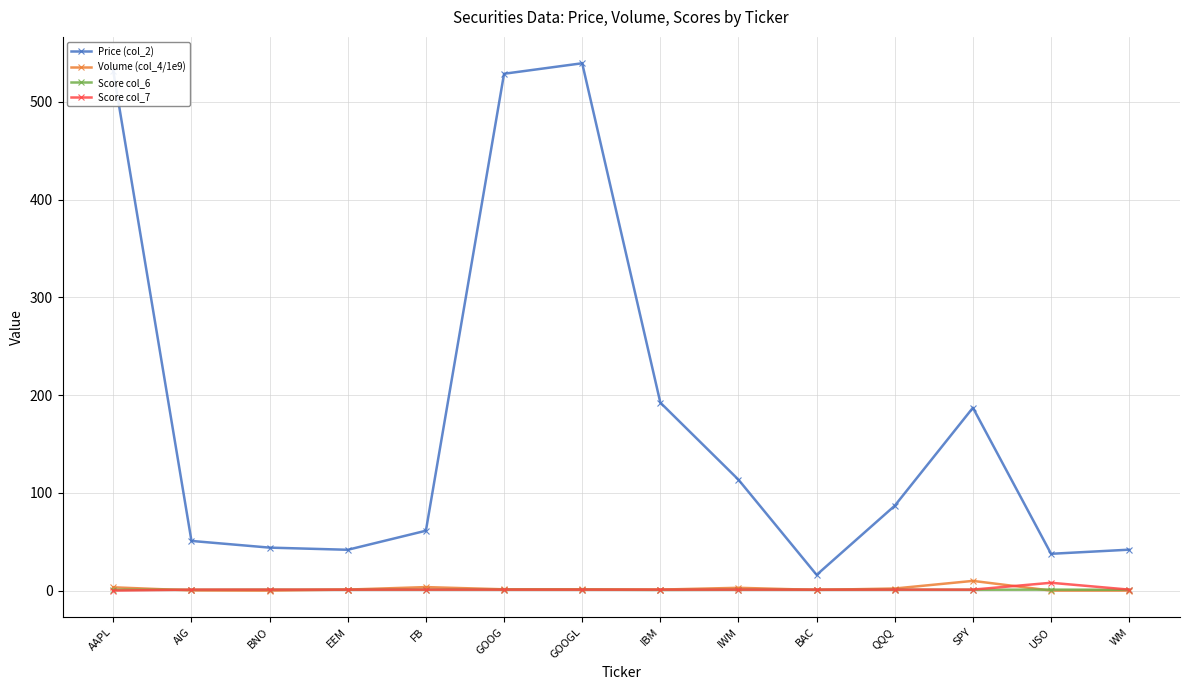

What is the minimum value for Price (col_2)?

16.1